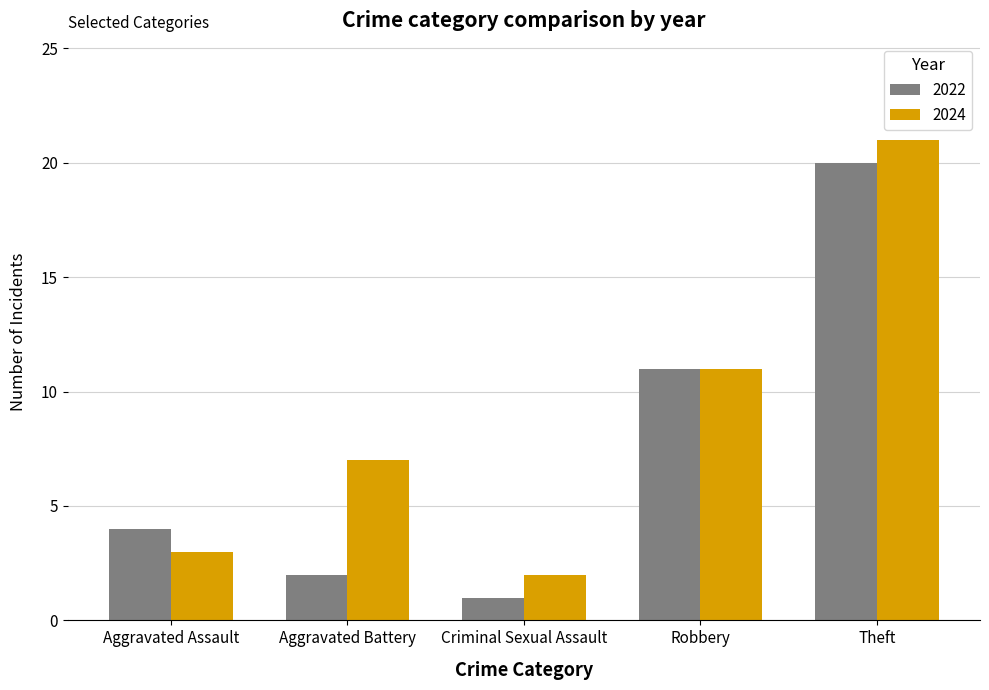

What is the maximum value shown in the chart?

21